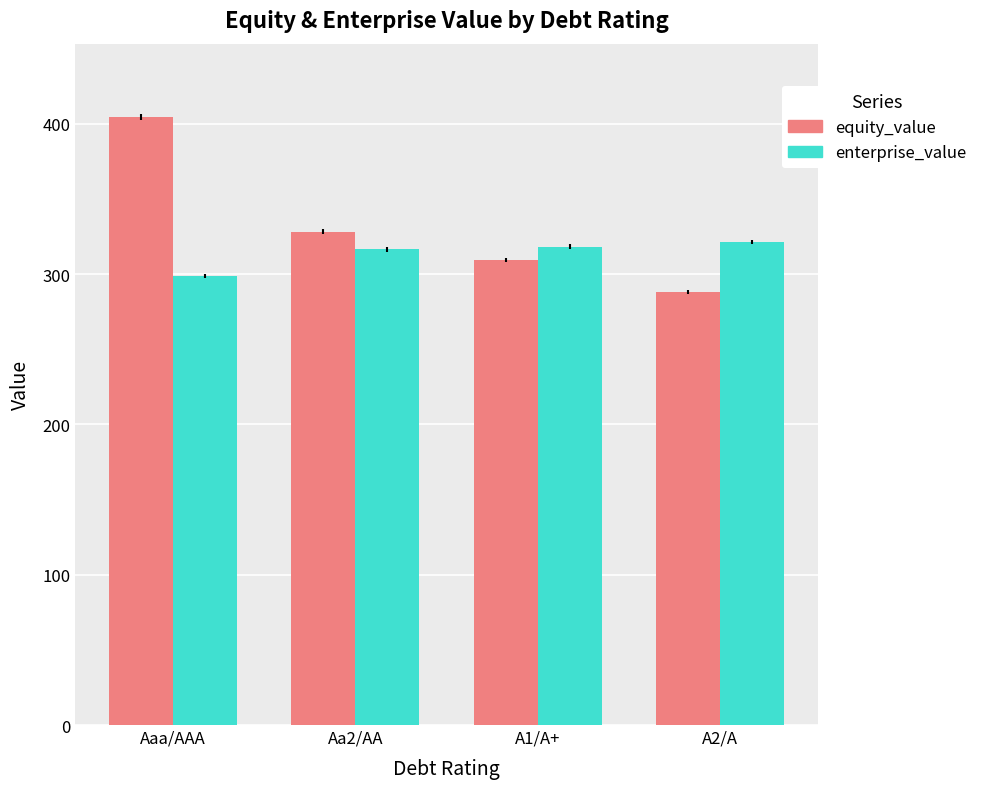

True or false: enterprise_value has a value of 316.4 at Aa2/AA.

True